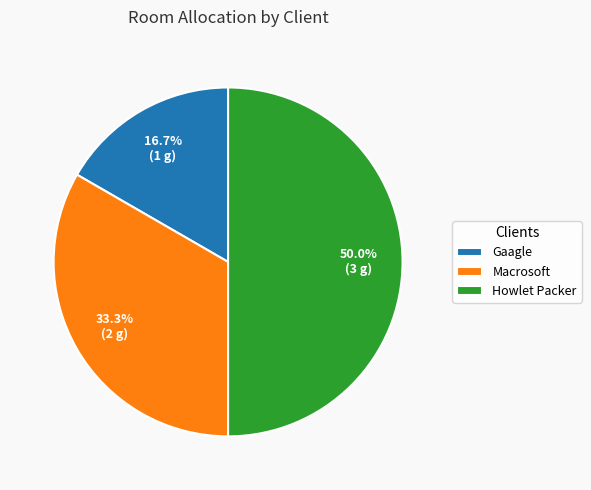

Between Howlet Packer and Macrosoft, which is larger?

Howlet Packer